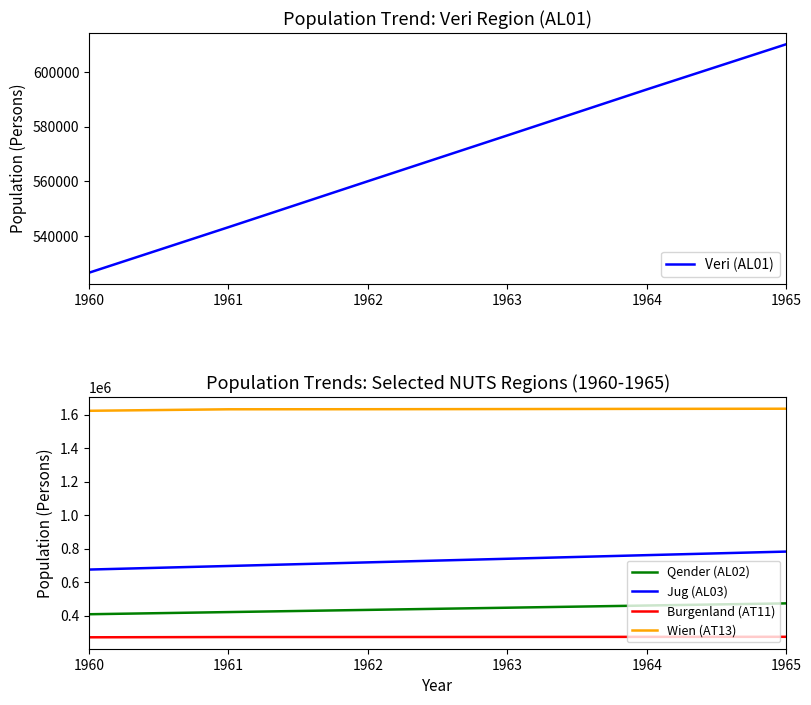

Which series has the widest spread of values?

Jug (AL03)